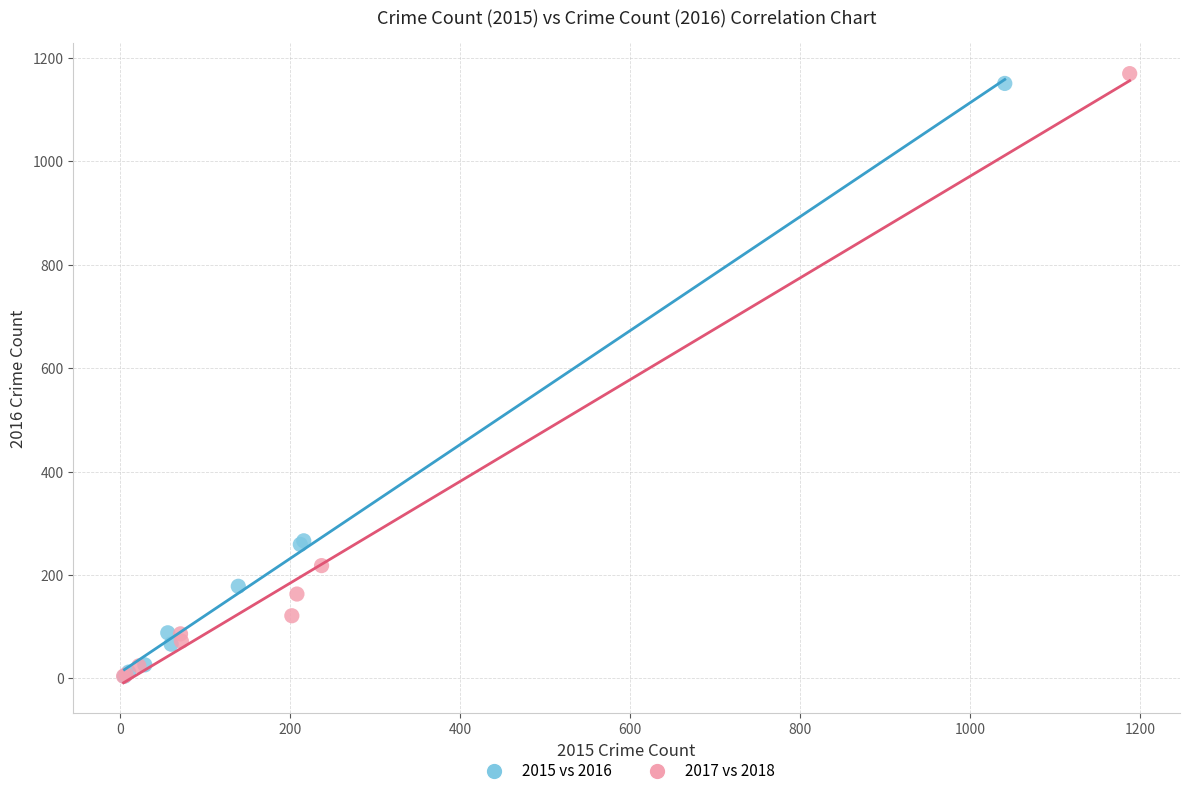

Which series has the largest Y range (max minus min)?

2017 vs 2018